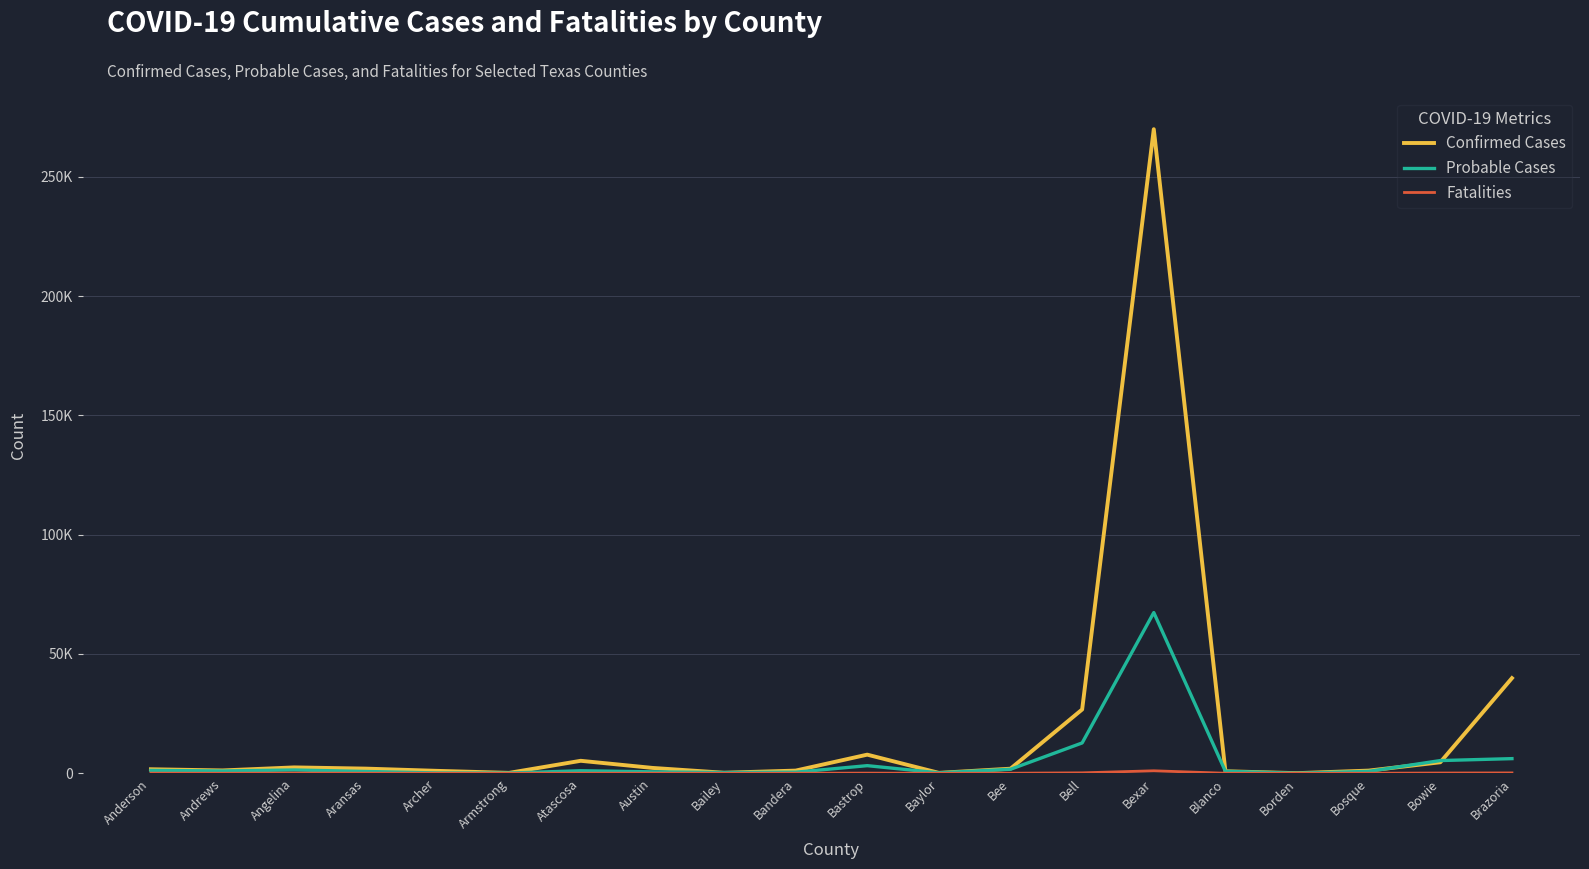

True or false: Fatalities and Confirmed Cases intersect in this chart.

False